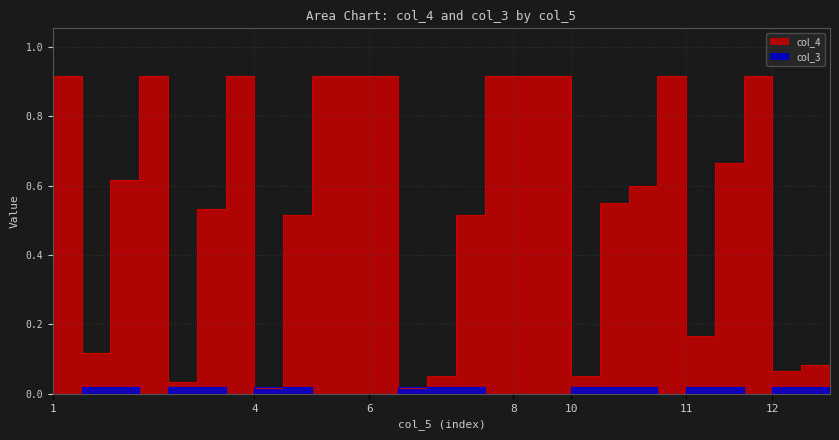

What is the sum of all col_3 values?

0.3